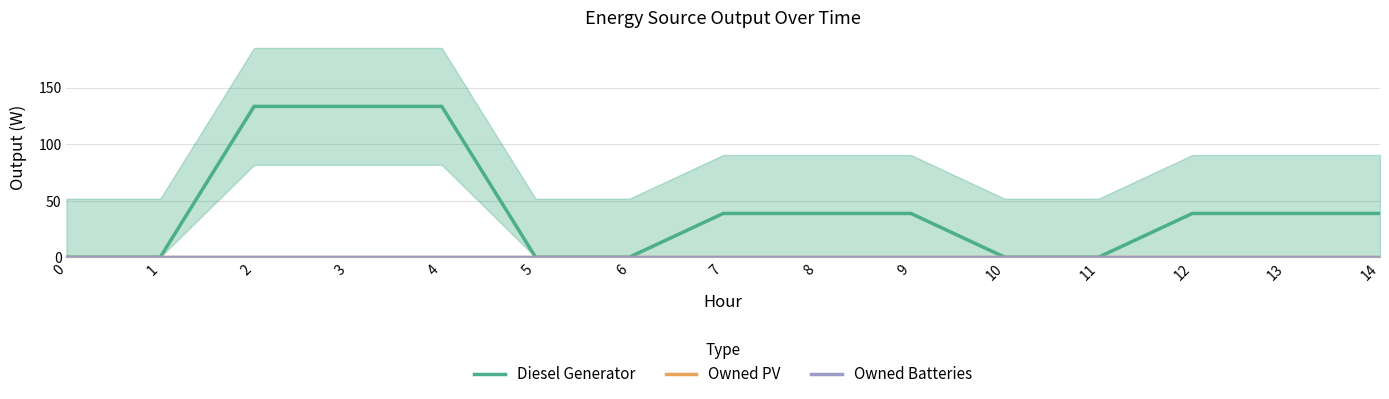

True or false: Owned PV and Owned Batteries intersect in this chart.

False